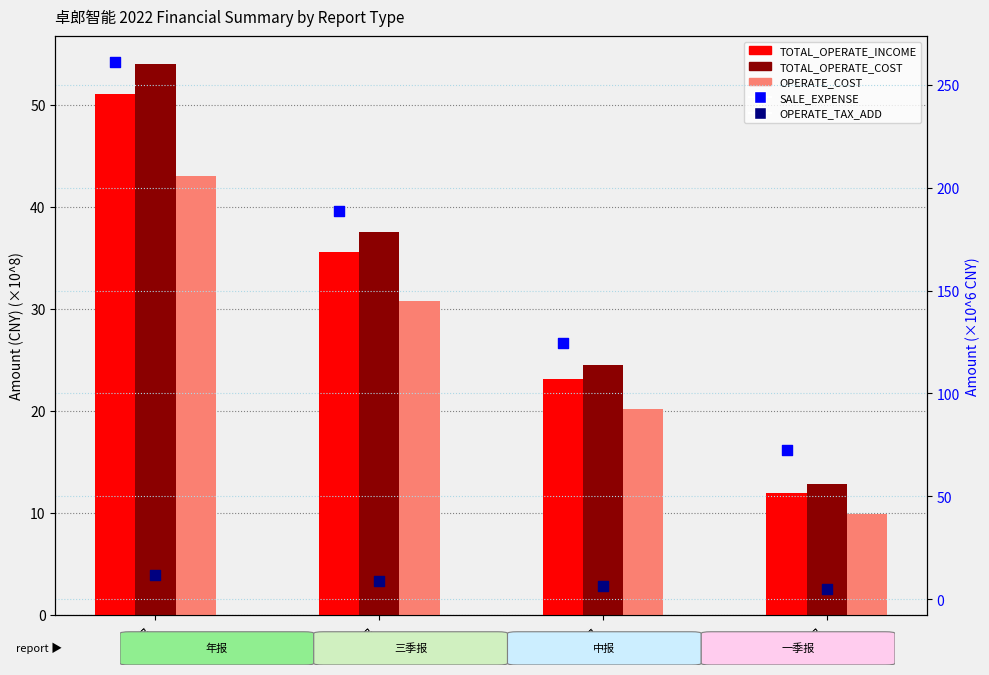

What are all the series names shown in the legend?

TOTAL_OPERATE_INCOME, TOTAL_OPERATE_COST, OPERATE_COST, SALE_EXPENSE (M), OPERATE_TAX_ADD (M)